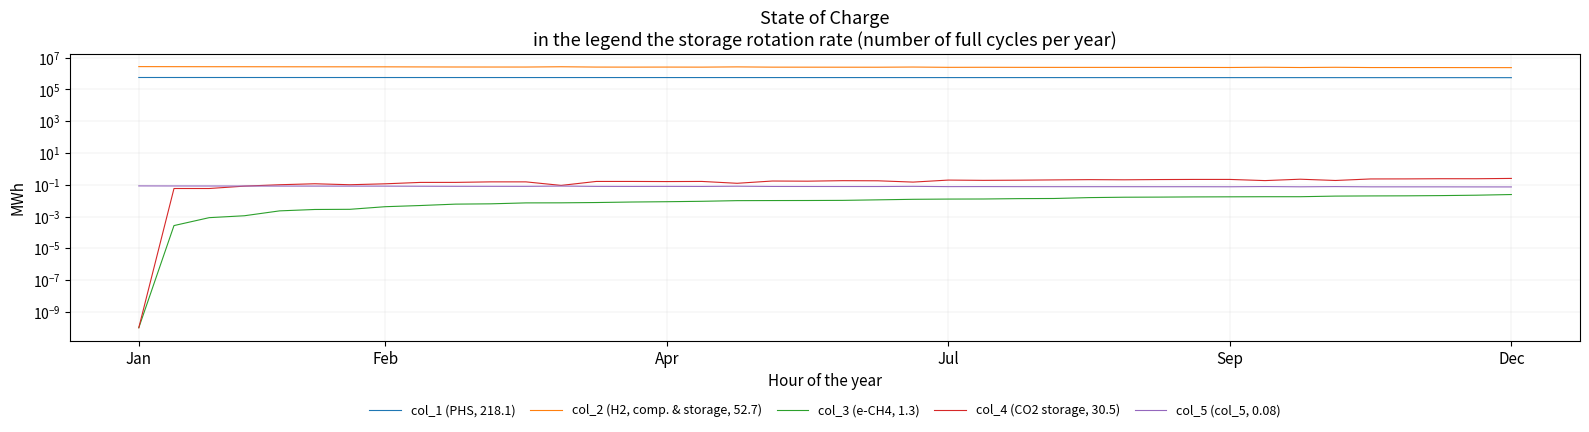

How many interior local peaks does the col_2 (H2, comp. & storage, 52.7) series have?

7